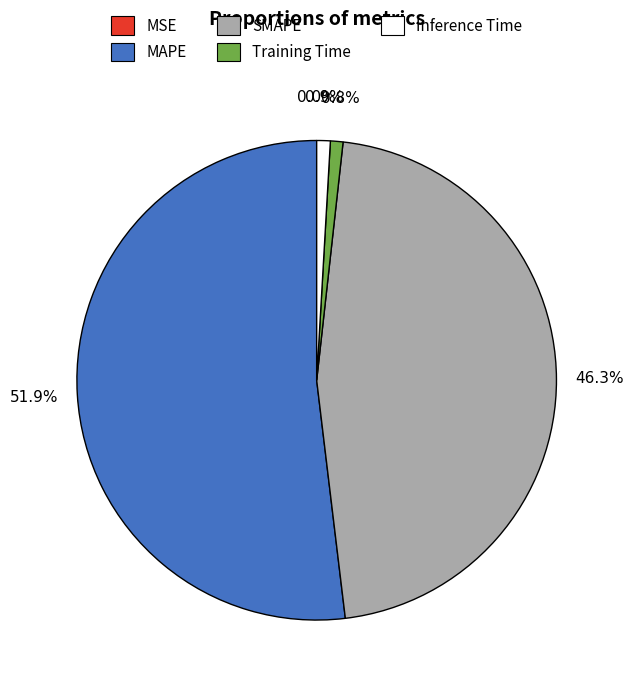

Which category has the biggest portion of the pie?

MAPE